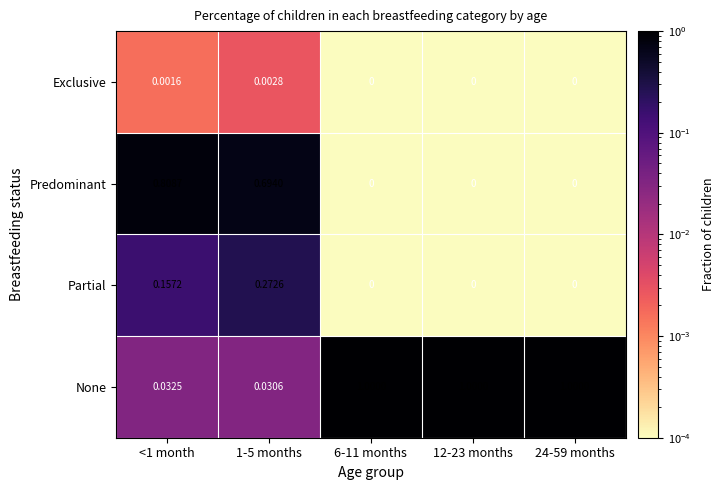

Rank the series by their maximum value, from highest to lowest.

None, Predominant, Partial, Exclusive